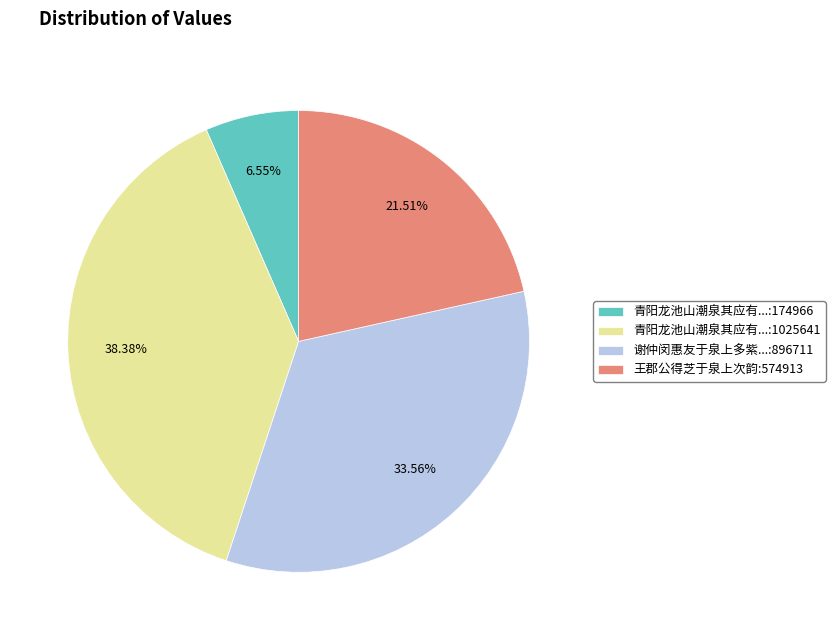

Is there a majority slice in this chart?

No